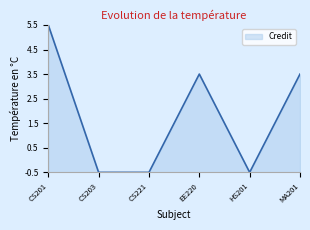

What is the smallest value displayed?

-0.5